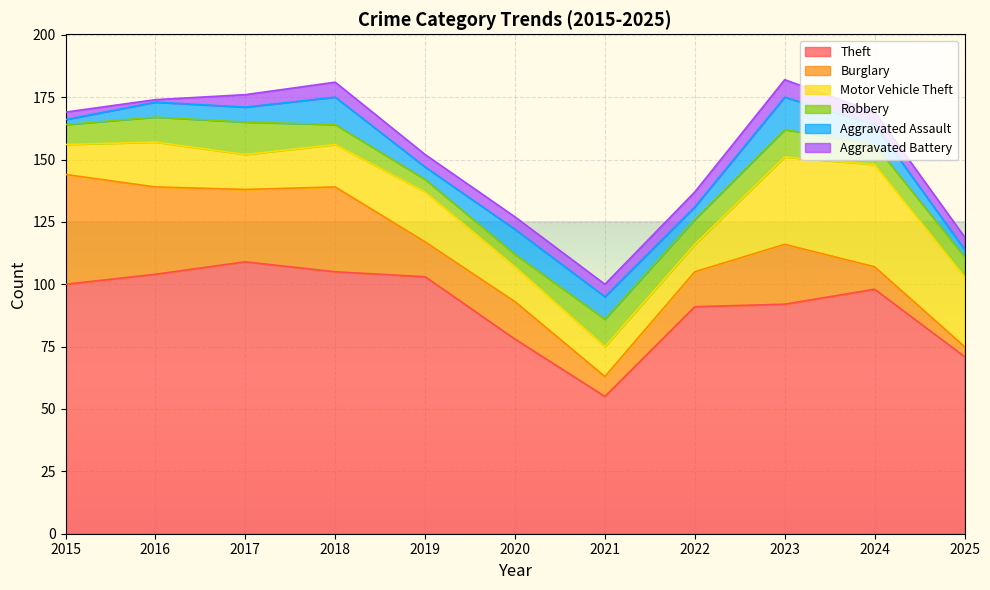

In Robbery, how many points are lower than both neighbors (excluding endpoints)?

1